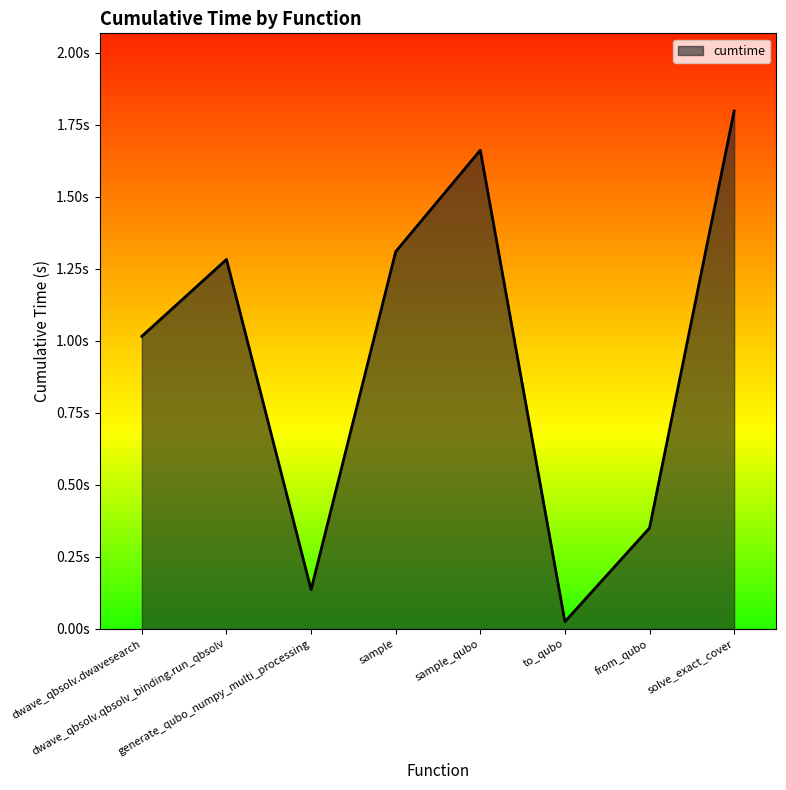

Does the chart display data point markers on the line(s)?

No